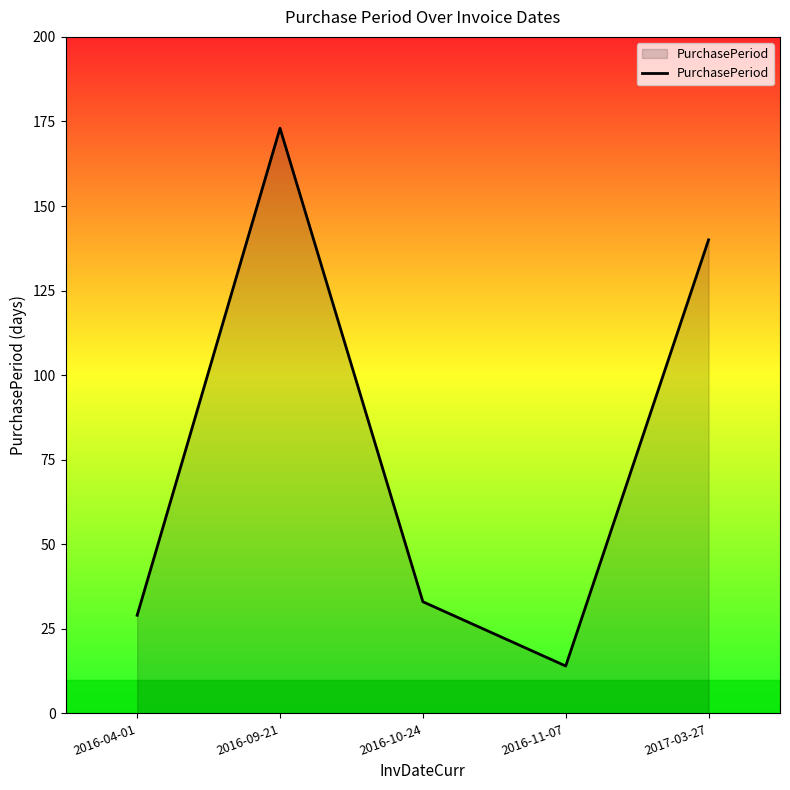

Where is the first local minimum?

2016-11-07